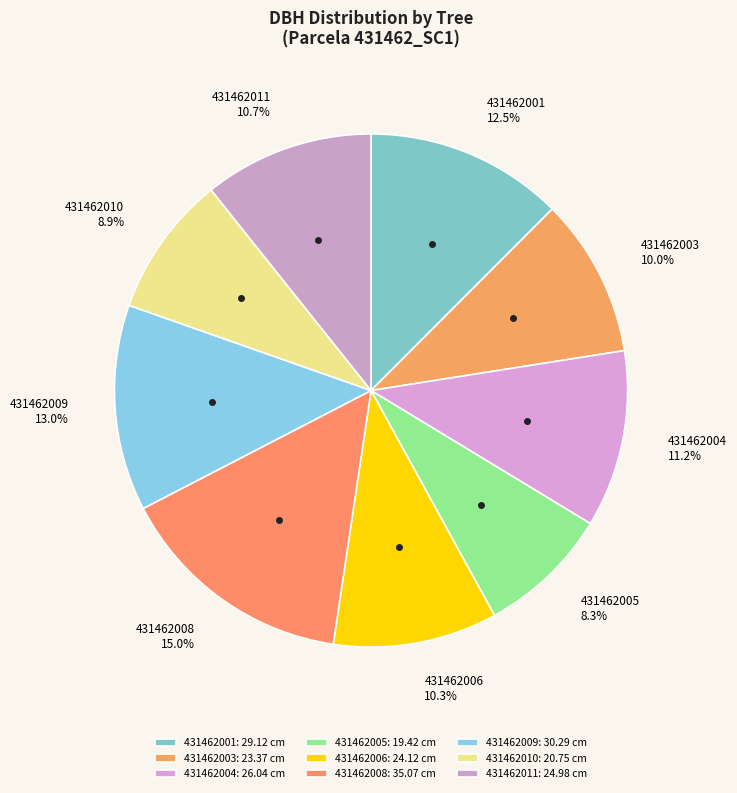

To the nearest percent, what is the average slice percentage?

11%